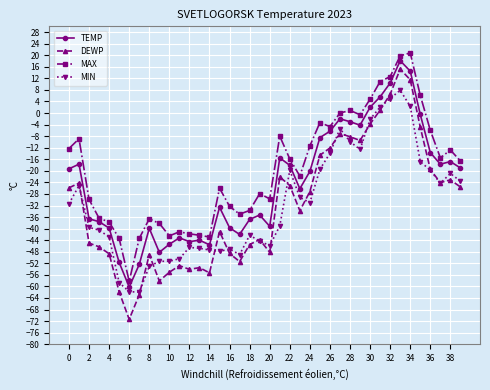

How many lines are shown in the chart?

4